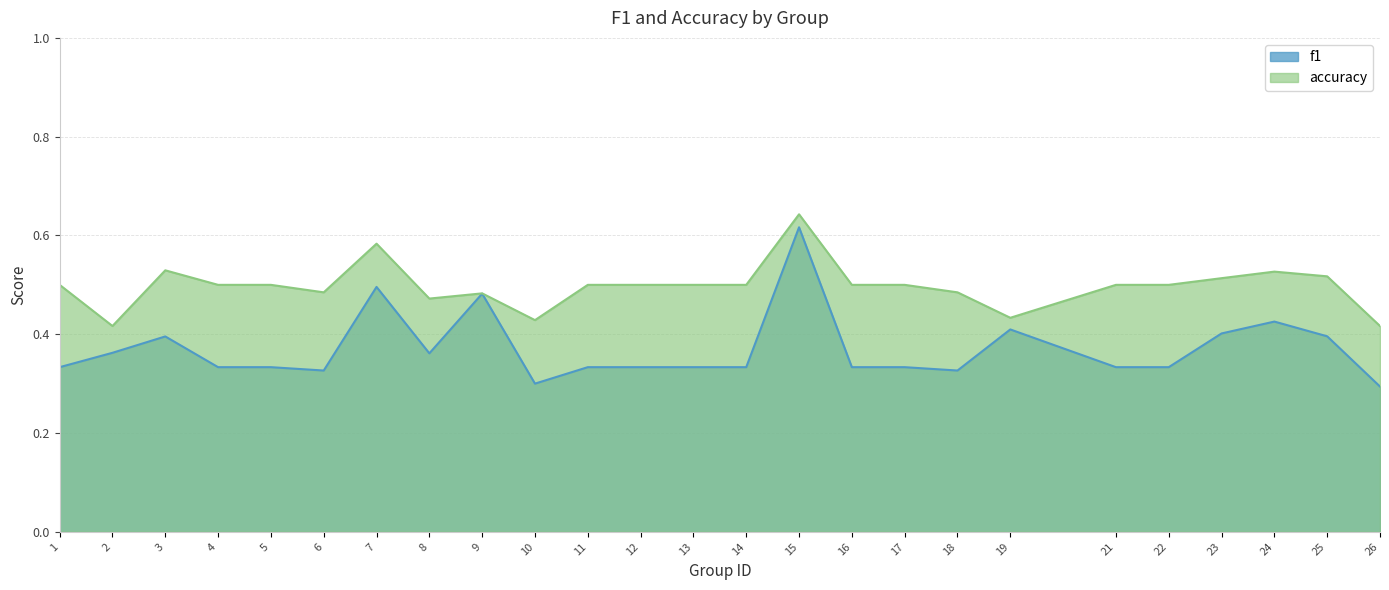

List the labels in order of accuracy value, largest first.

15, 7, 3, 24, 25, 23, 1, 4, 5, 11, 12, 13, 14, 16, 17, 21, 22, 6, 18, 9, 8, 19, 10, 2, 26